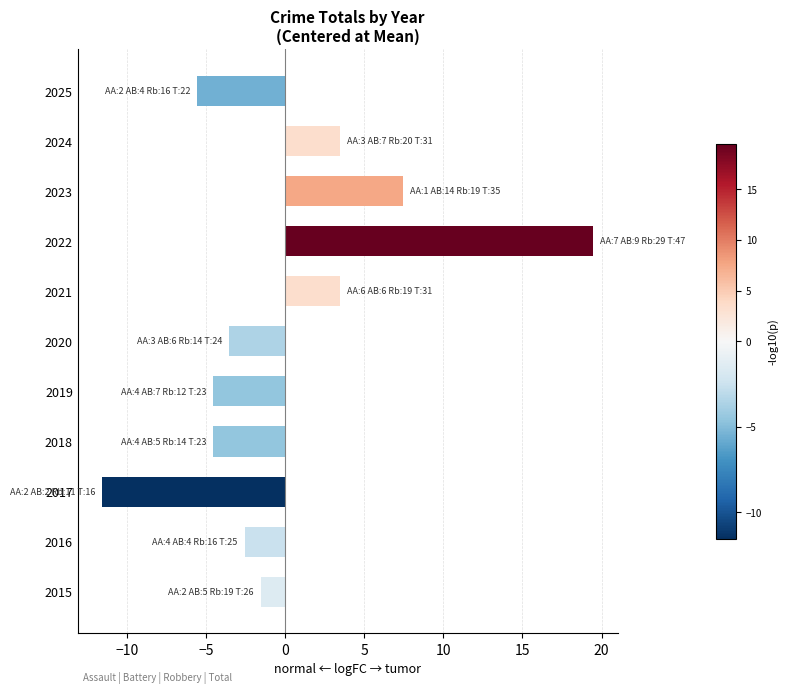

Which has a higher value, 2020 or 2021?

2021